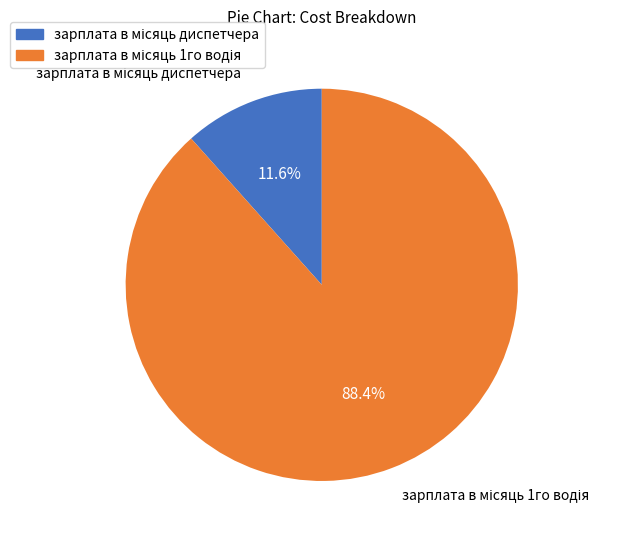

How many segments does this pie chart have?

2